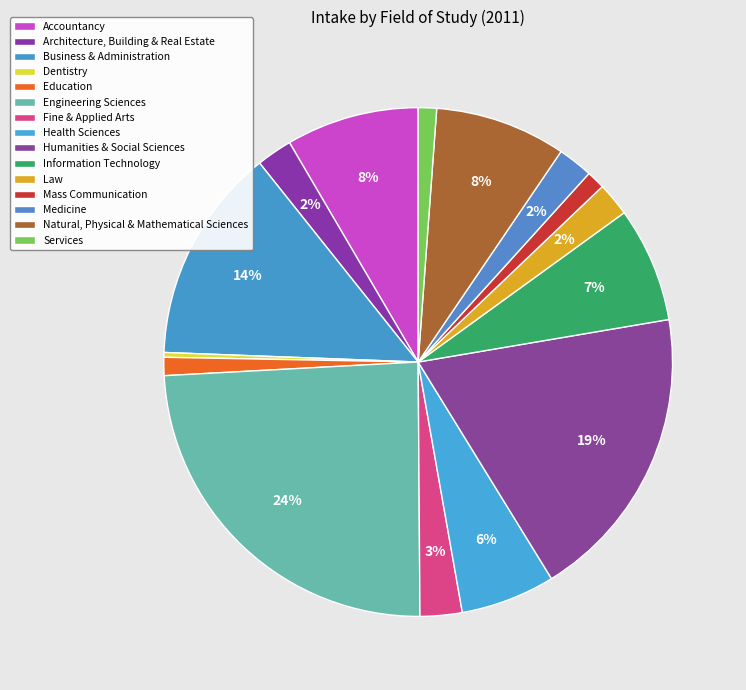

How many segments does this pie chart have?

15